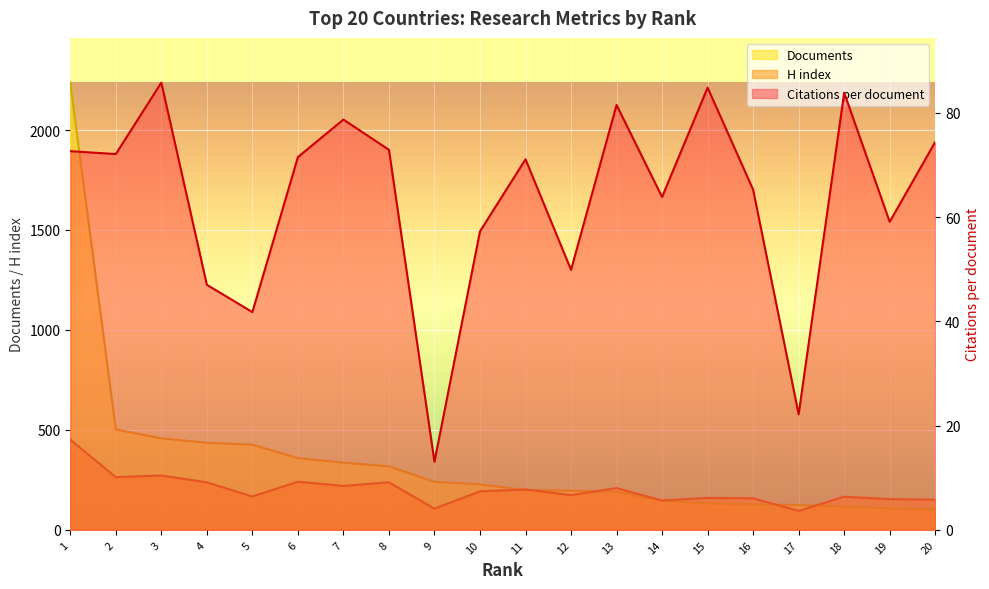

What is the greatest value displayed?

2237.0